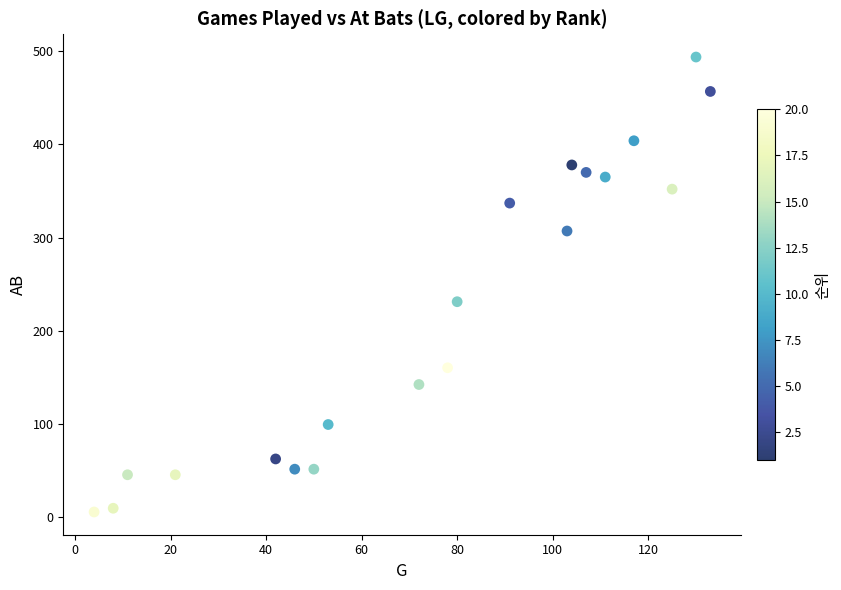

What Y value in the scatter plot is closest to 249?

231